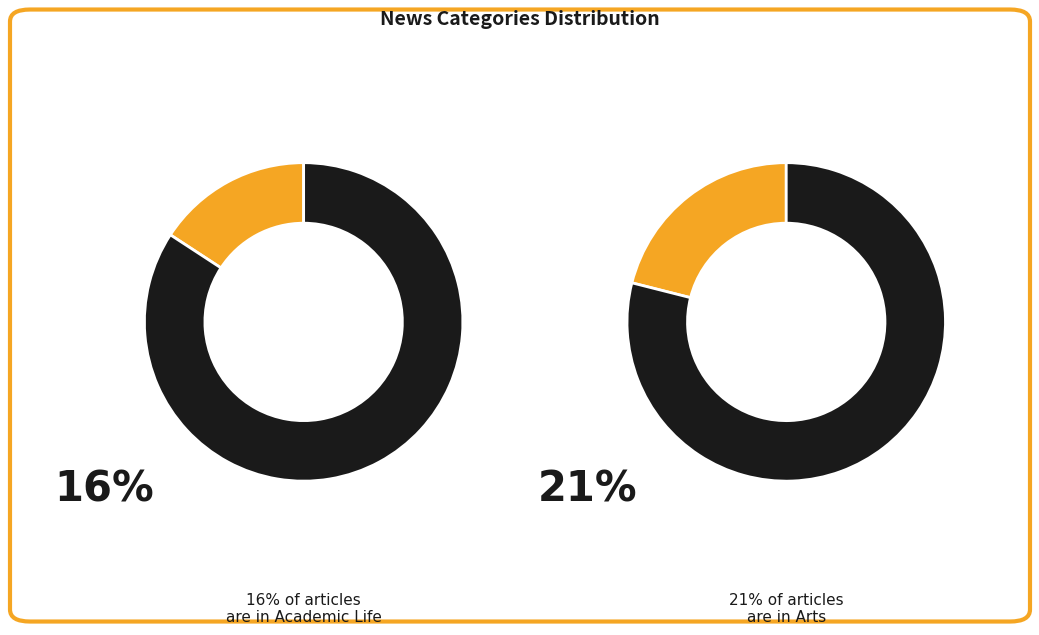

To the nearest percent, what percentage of the pie is Academic Life?

16%